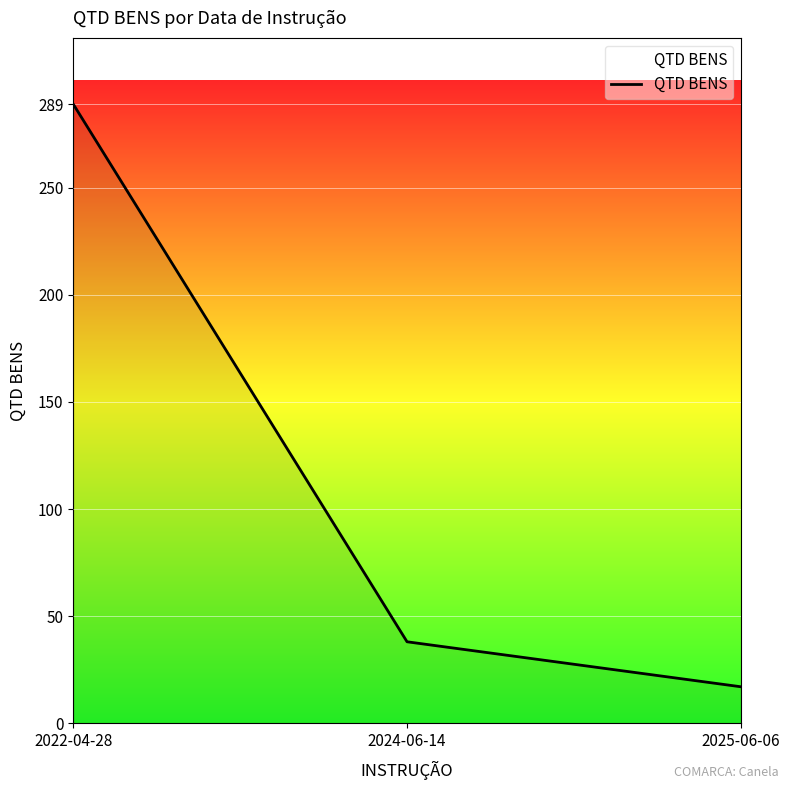

Which has a higher value, 2024-06-14 or 2022-04-28?

2022-04-28